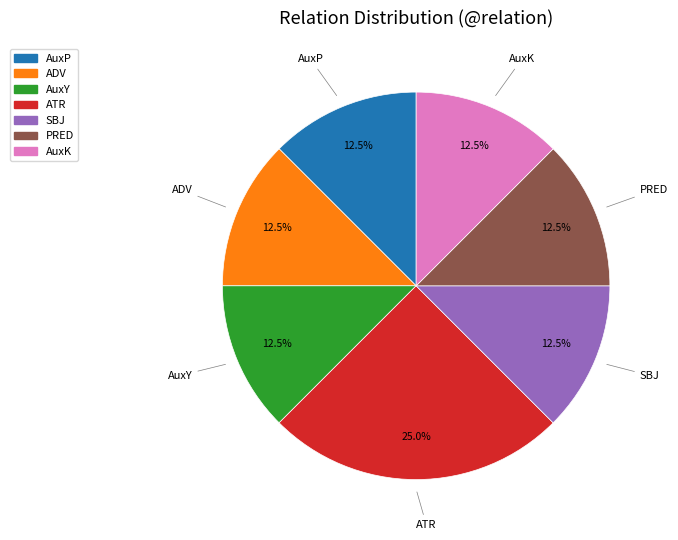

Is there any slice that represents more than half of the pie?

No